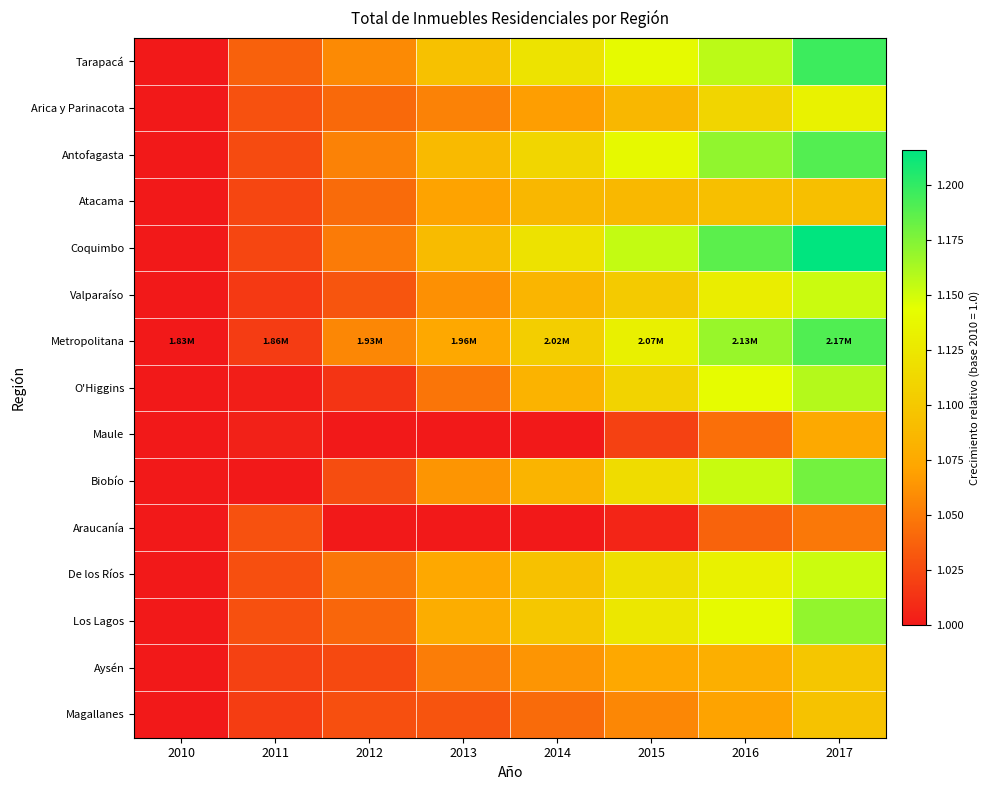

What is the total value across all series at 2010?

15.0